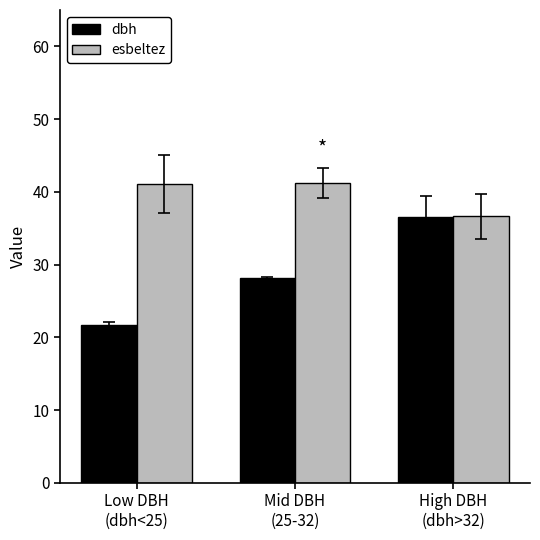

The dbh series shows 21.7 at Low DBH
(dbh<25). True or false?

True